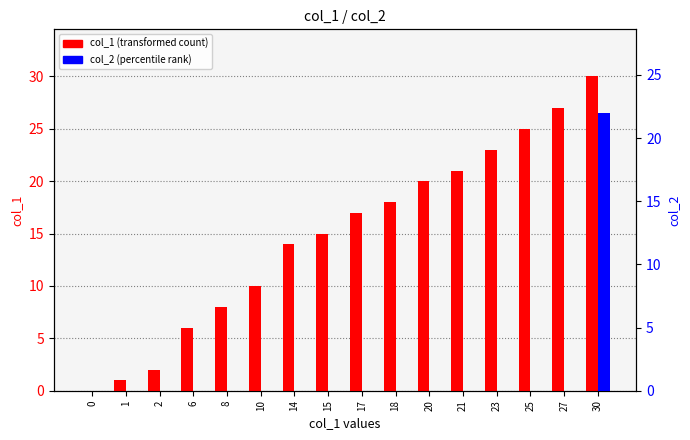

Reading right to left, what are all the values shown in this chart?

col_1 (transformed count): 30	27	25	23	21	20	18	17	15	14	10	8	6	2	1	0
col_2 (percentile rank): 22	0	0	0	0	0	0	0	0	0	0	0	0	0	0	0